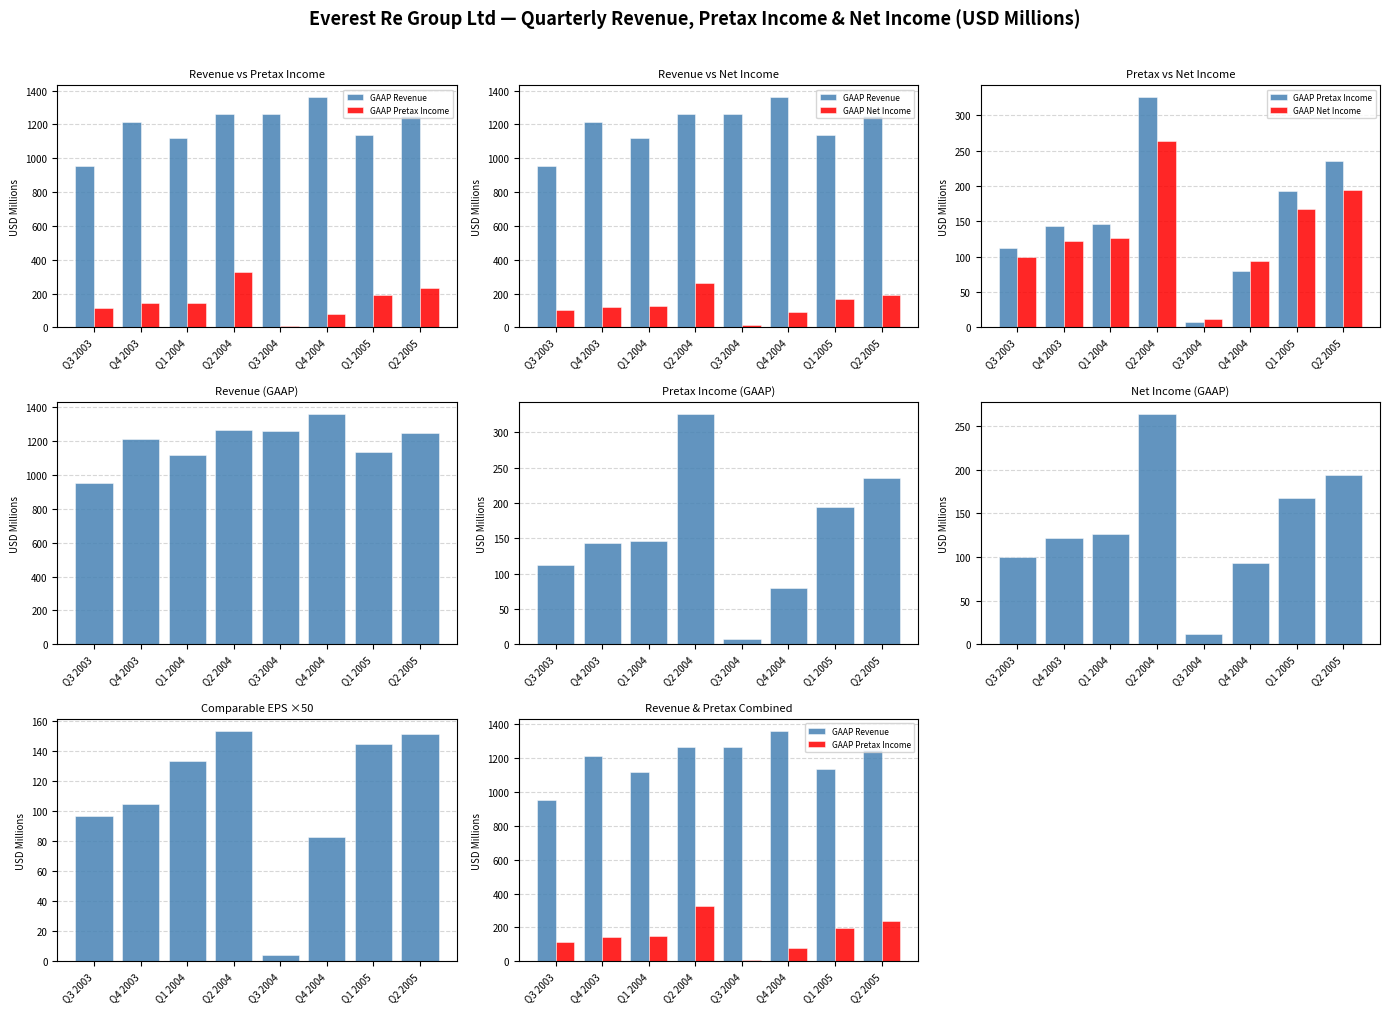

Where does the GAAP Net Income series first go above 126?

Q1 2004